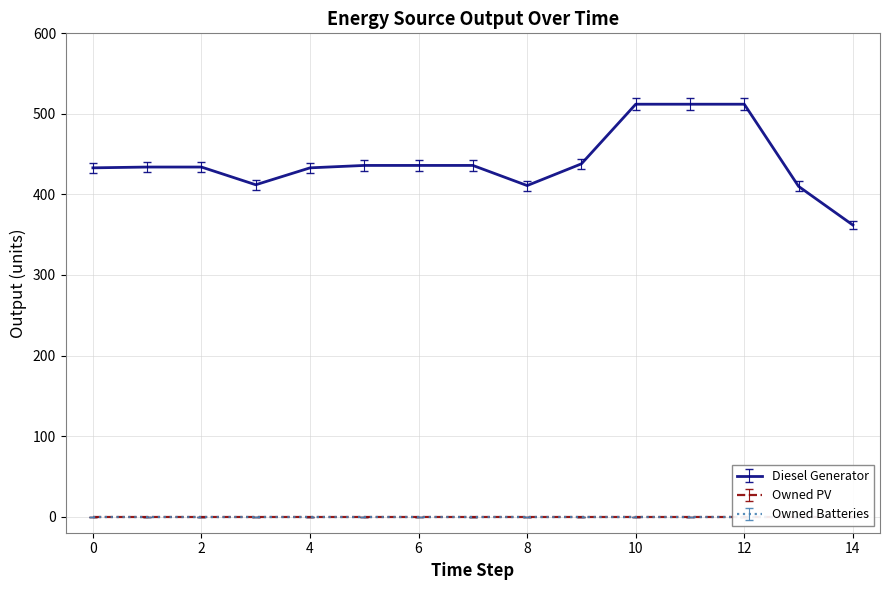

At 9, list the series in order from largest to smallest.

Diesel Generator, Owned PV, Owned Batteries